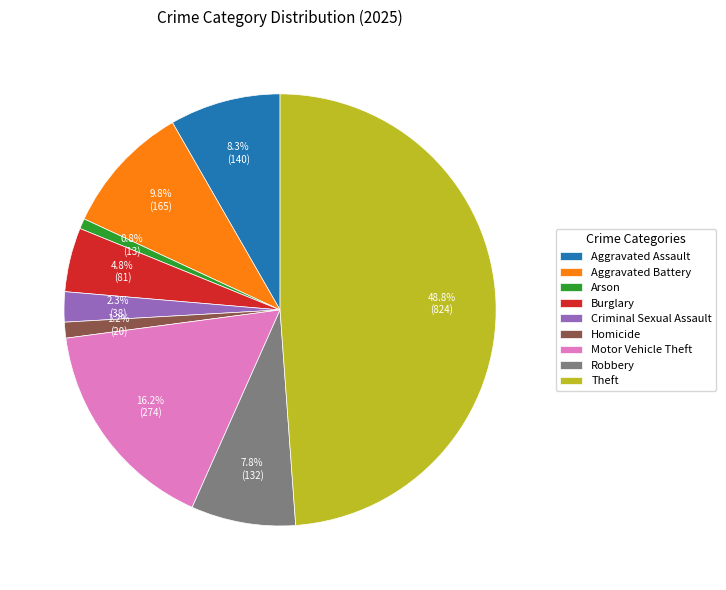

Combined, do Burglary and Aggravated Battery account for over 50%?

No